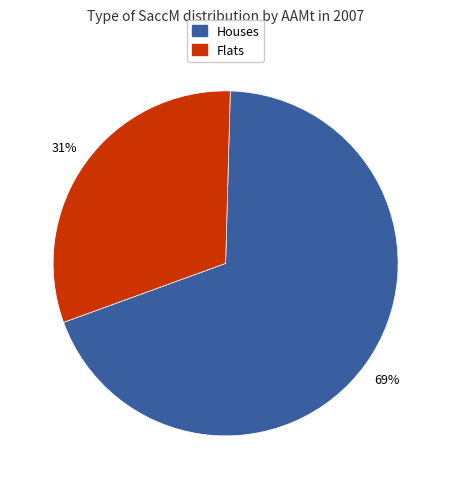

To the nearest percent, what is the average slice percentage?

50%